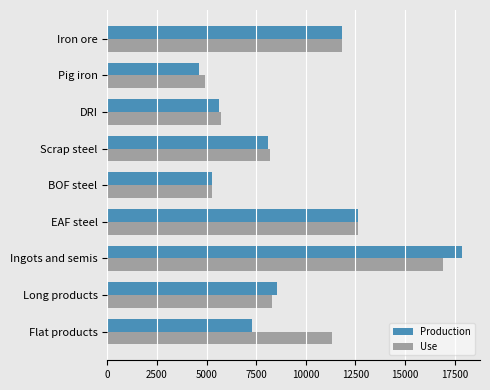

Which series has the widest spread of values?

Production